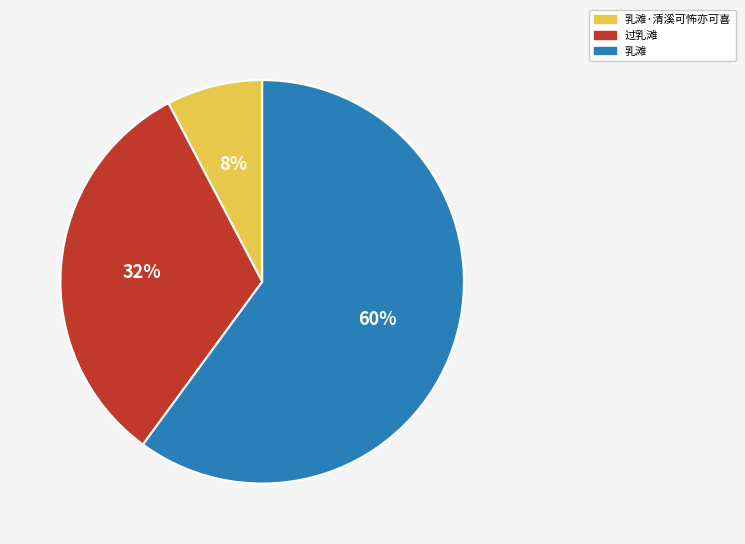

To the nearest percent, what is the average slice percentage?

33%